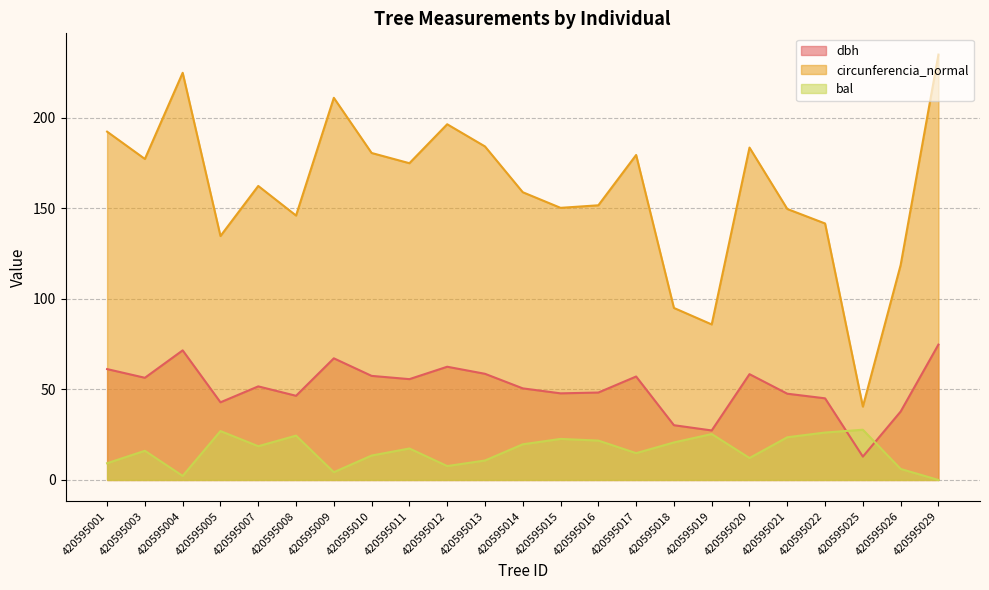

Is it true that dbh equals 27.4 at 420595019?

True